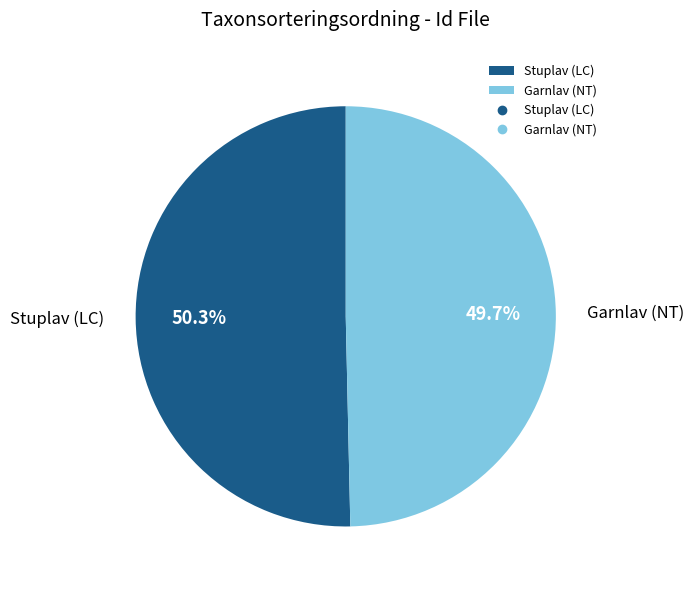

Does Garnlav (NT) account for over 50% of the chart?

No